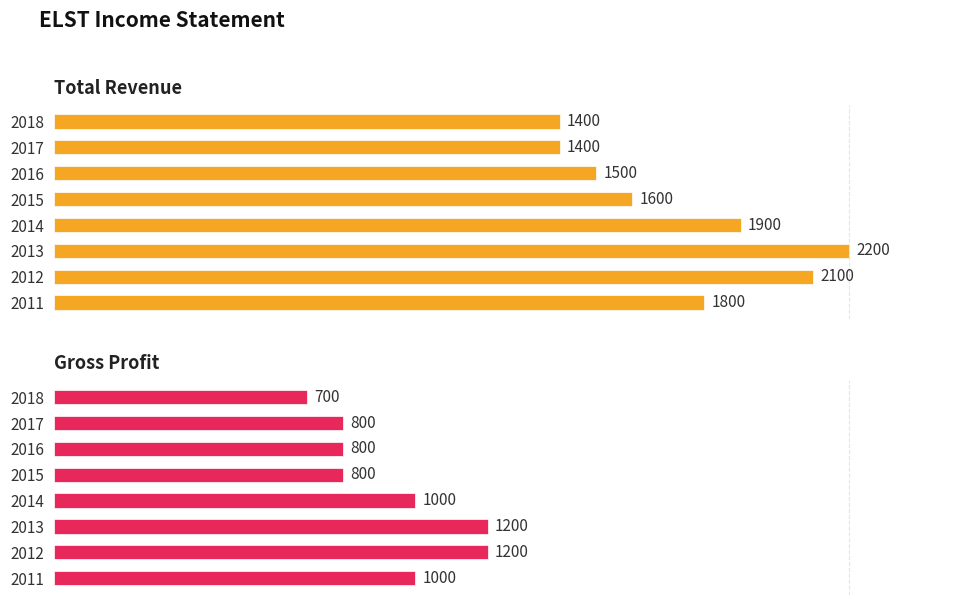

What is the value of the Gross Profit bar at the 1st from the left?

700